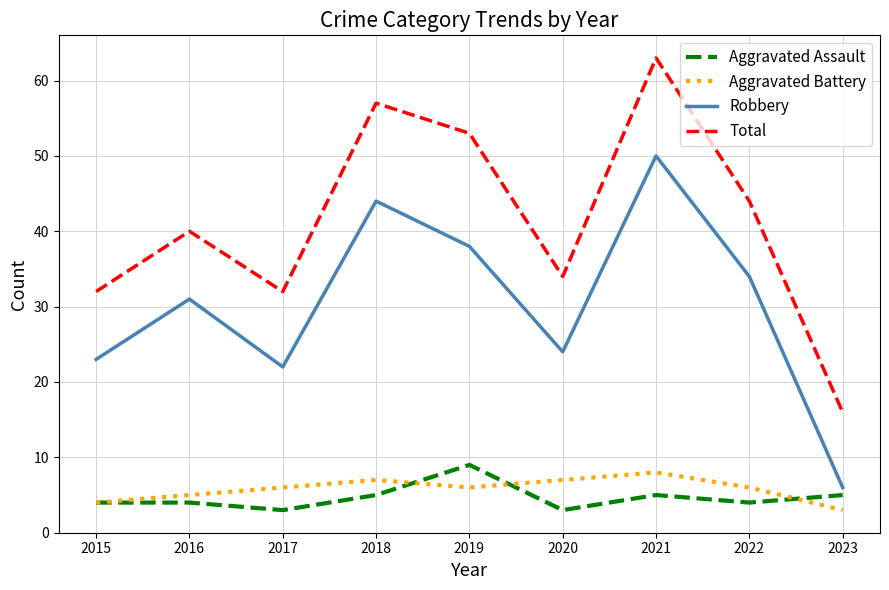

True or false: Total and Aggravated Assault cross at least once.

False